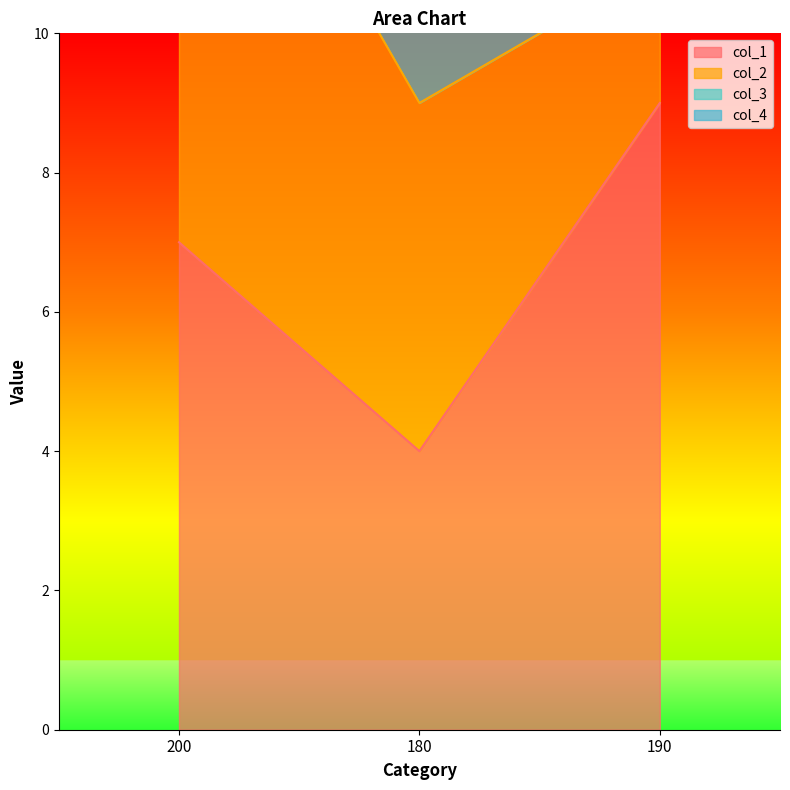

What is the total value across all series at 190?

40